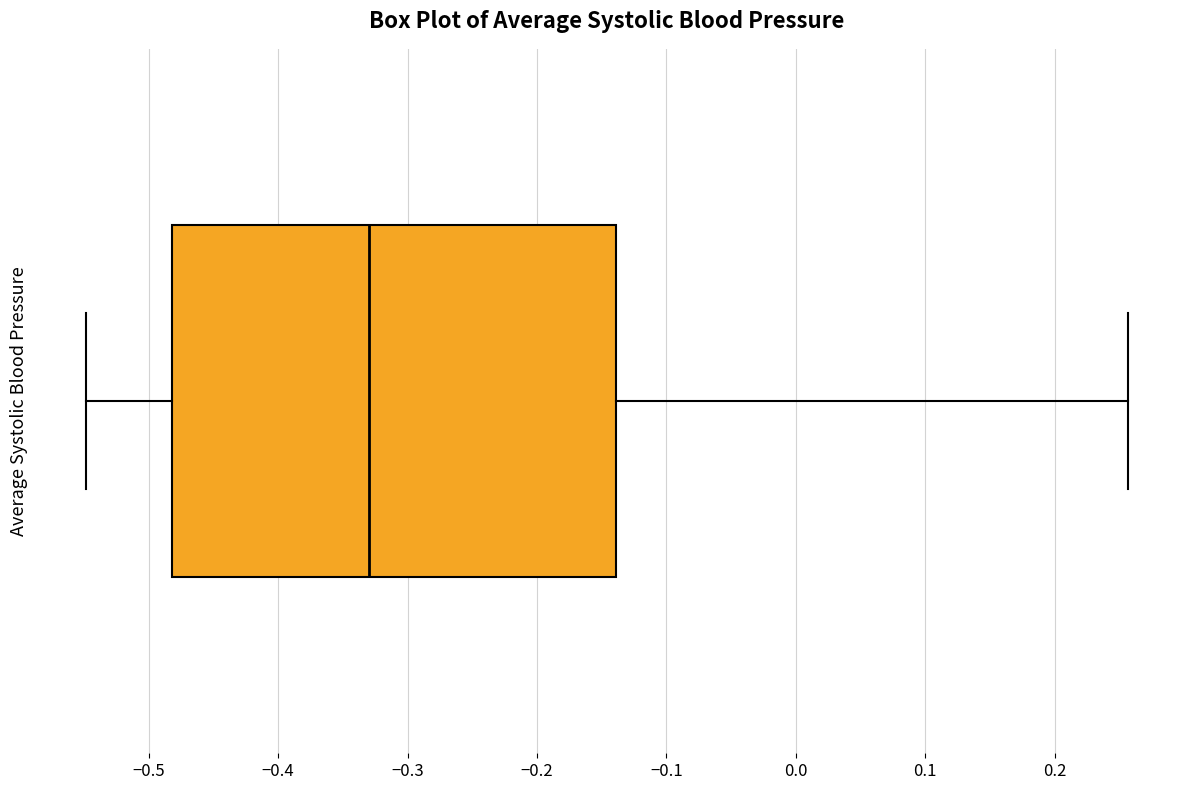

Where does the median line of the box sit on the x-axis? The values are not printed on the chart, so give them approximately, as read against the axis.

-0.33